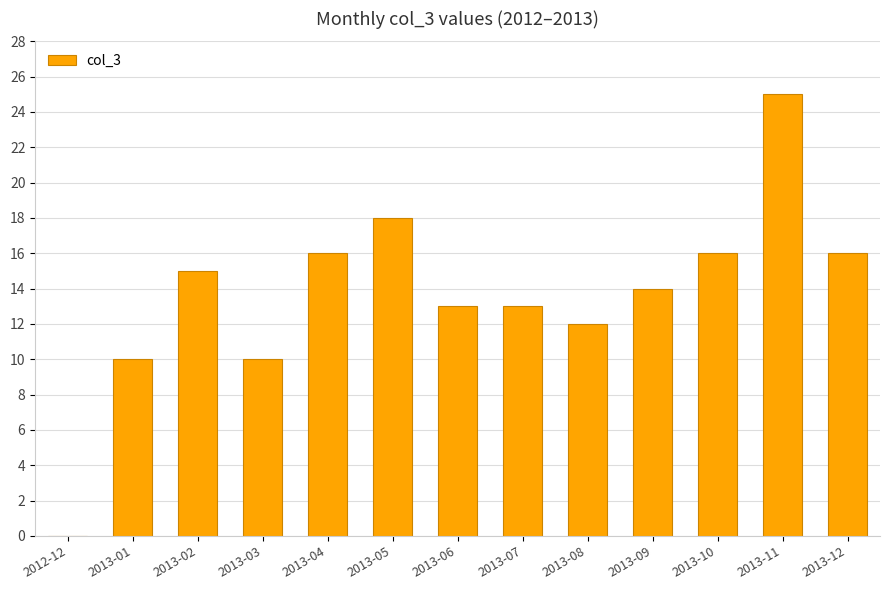

True or false: the data shows 25 at 2013-11.

True